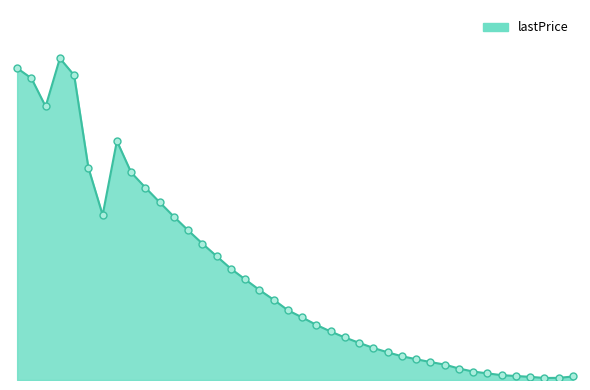

Is this an area chart (filled region under the line)?

Yes